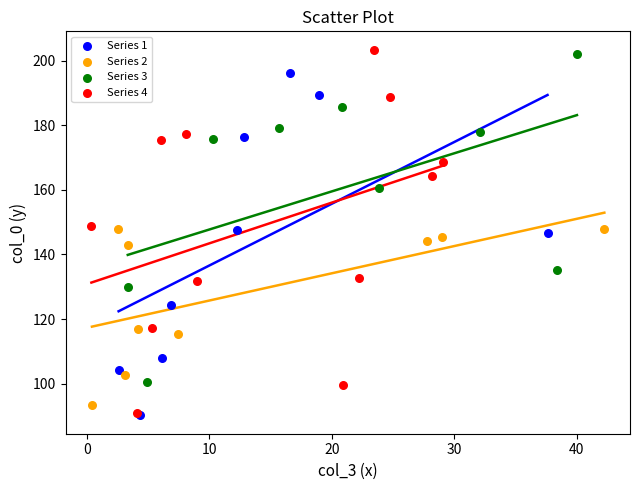

Which series has the widest spread of Y values?

Series 4